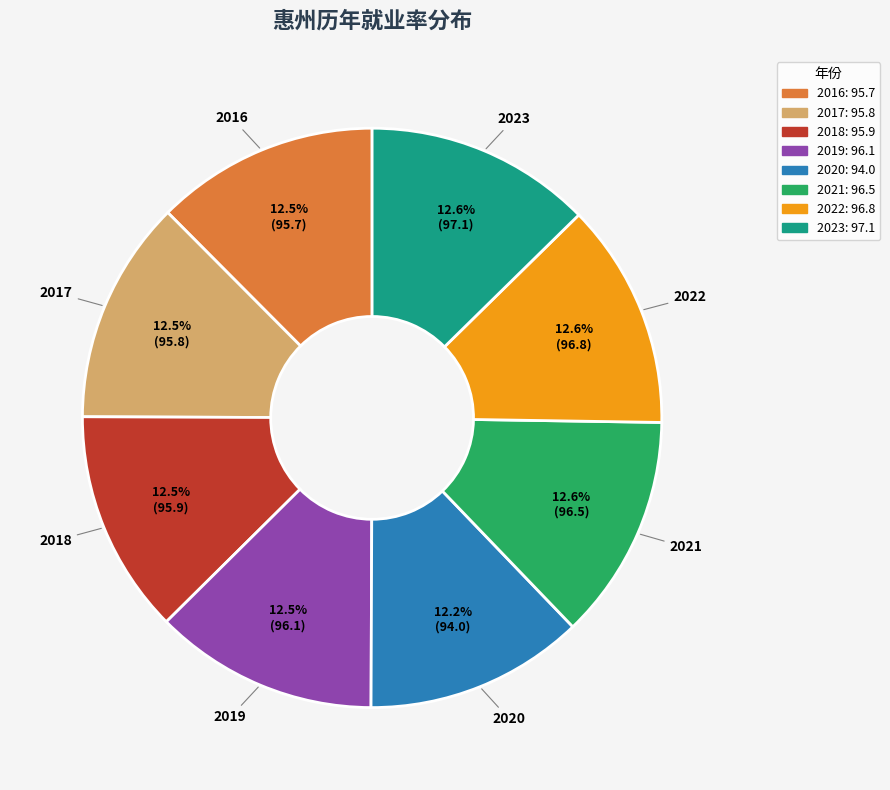

What portion of the pie excludes 2016?

87.5%